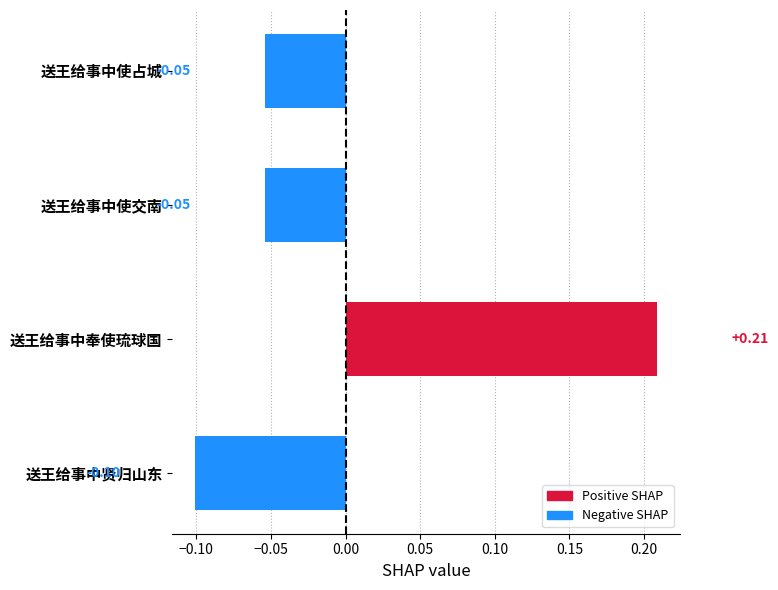

Between 送王给事中使占城 and 送王给事中贤归山东, which is larger?

送王给事中使占城